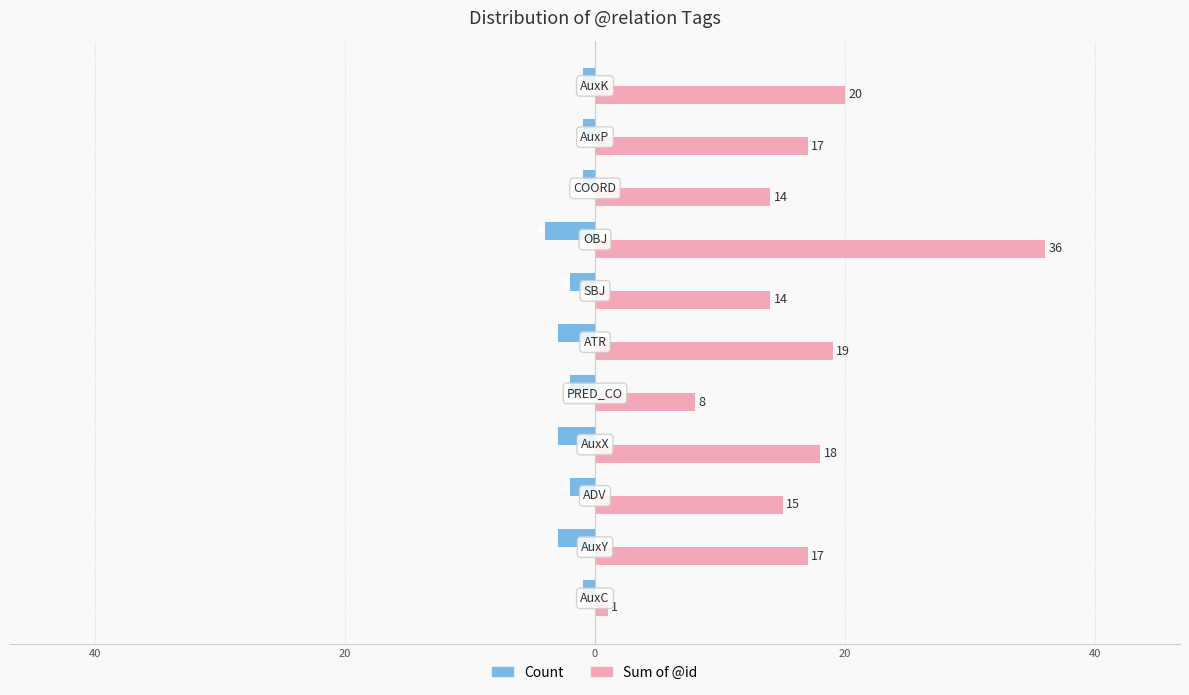

What are all the series names shown in the legend?

Count, Sum of @id